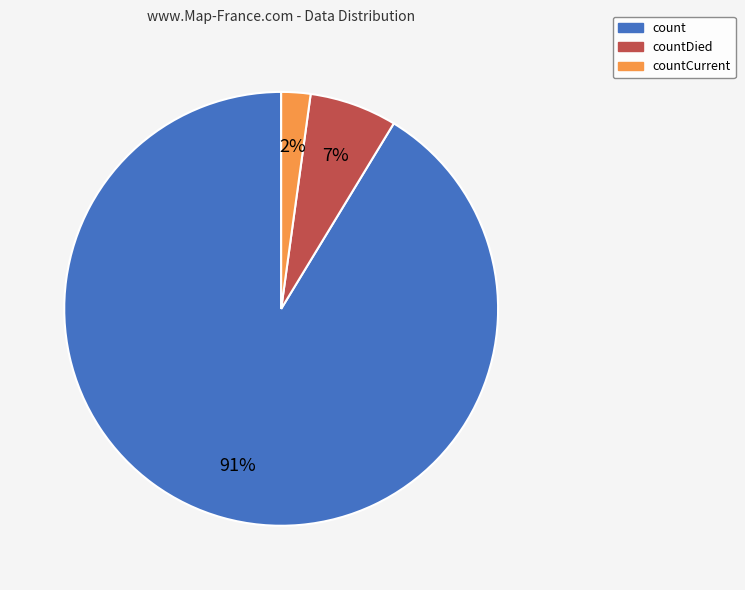

Is the sum of count and countCurrent greater than half?

Yes